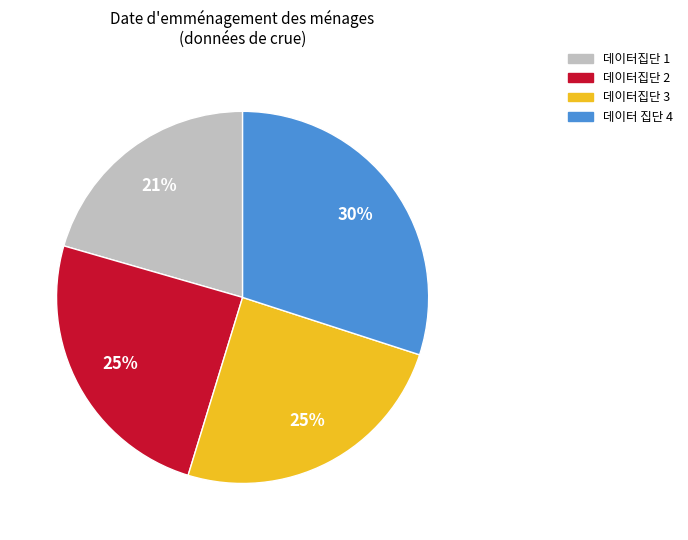

How many slices are in this pie chart?

4